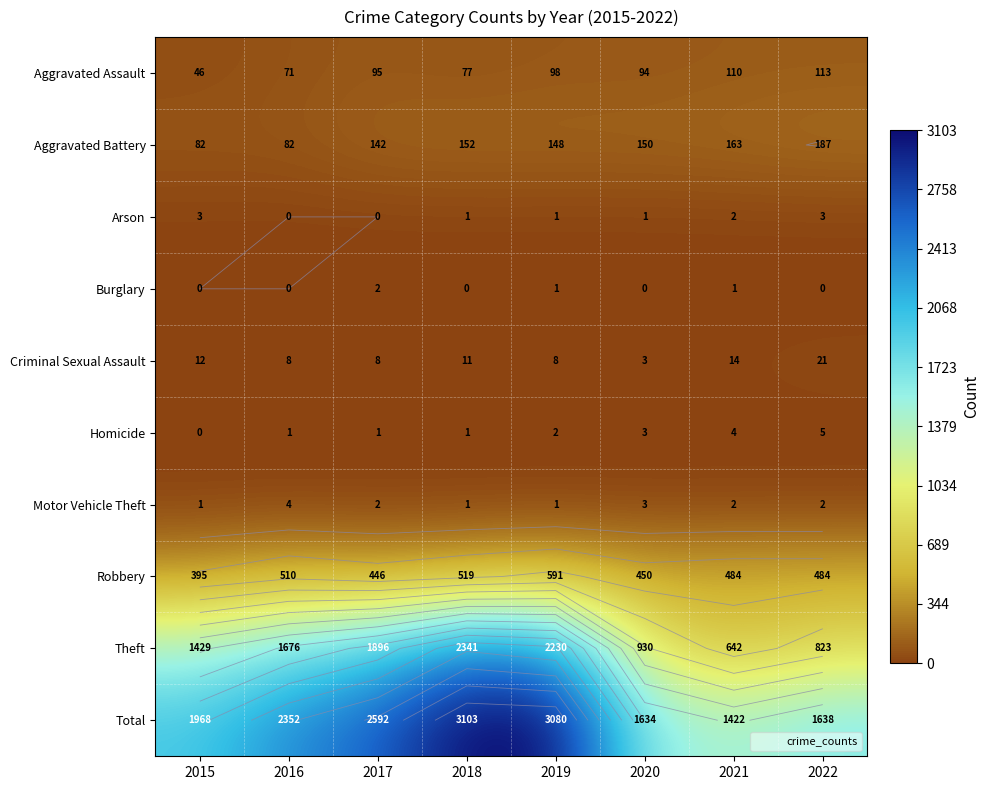

True or false: Theft has a value of 1896 at 2017.

True